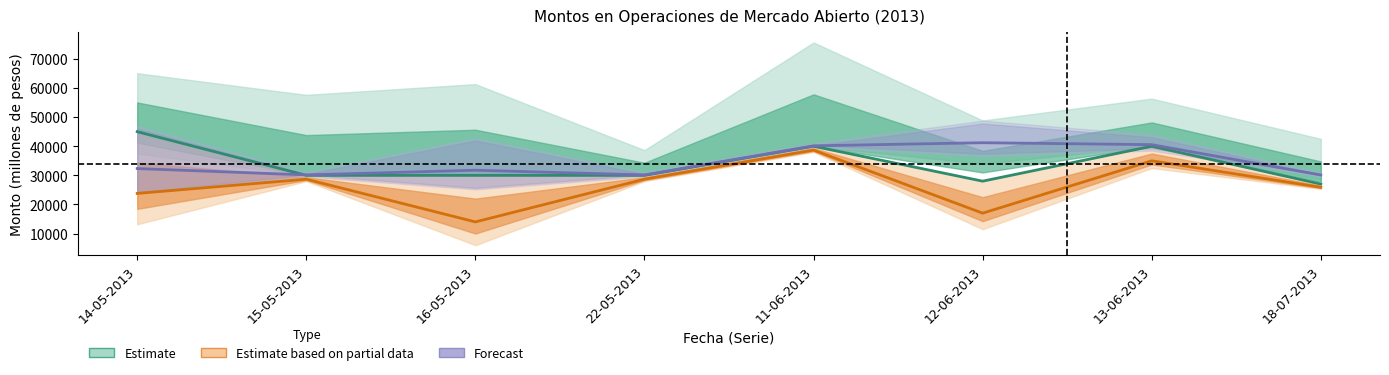

How many interior local peaks does the Cupo (millones de pesos) series have?

2